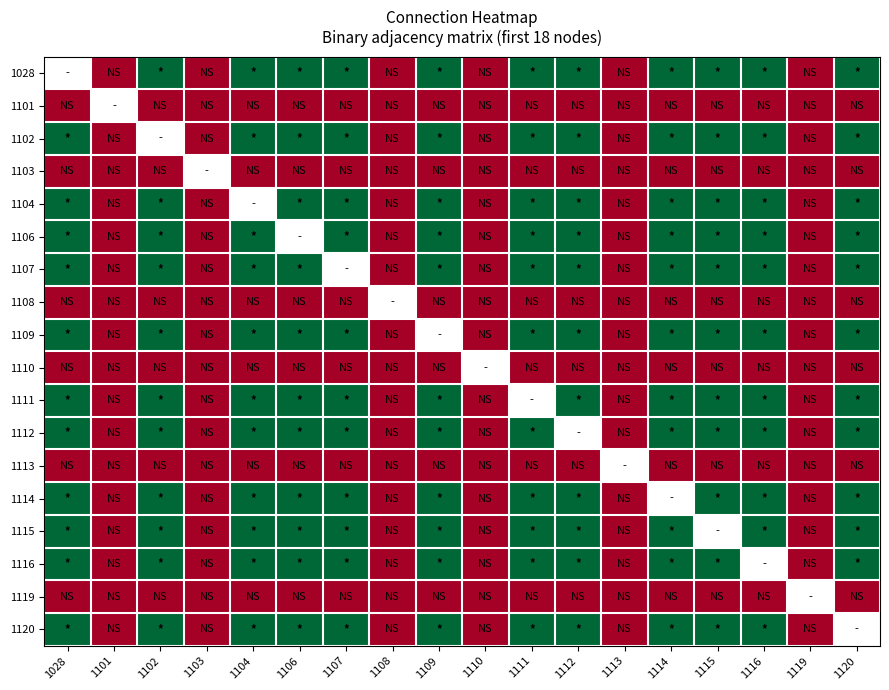

Rank the series at 1104 from highest to lowest value.

1028, 1102, 1104, 1106, 1107, 1109, 1111, 1112, 1114, 1115, 1116, 1120, 1101, 1103, 1108, 1110, 1113, 1119